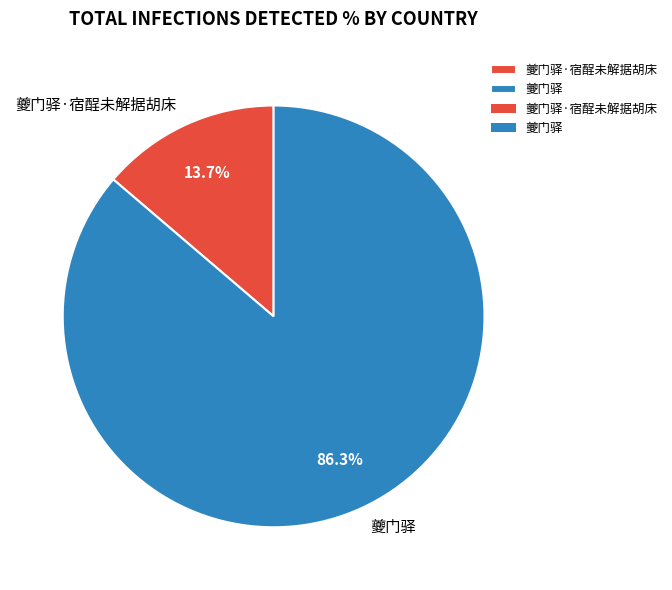

Is 夔门驿 the majority of the pie?

Yes